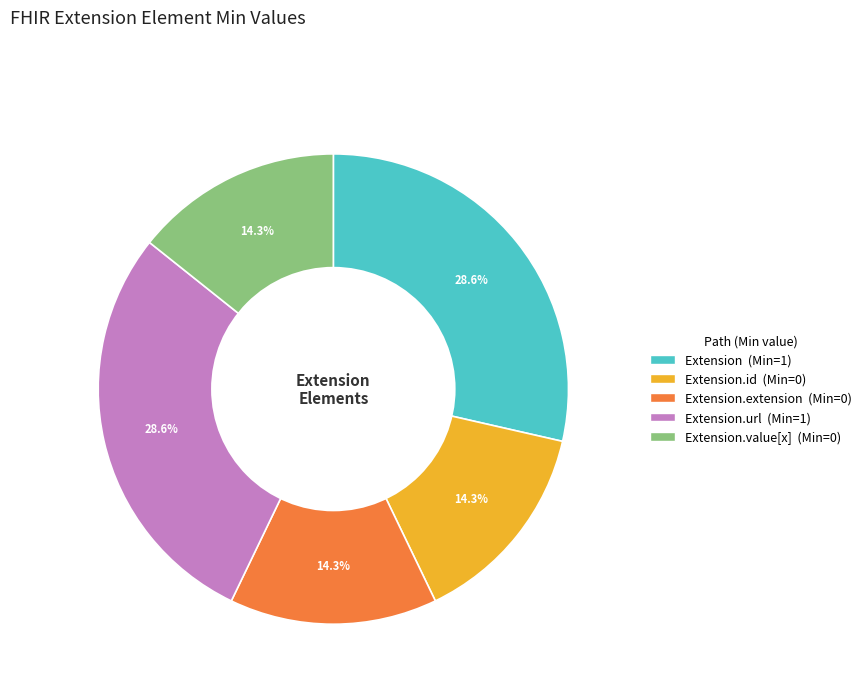

Is there a majority slice in this chart?

No